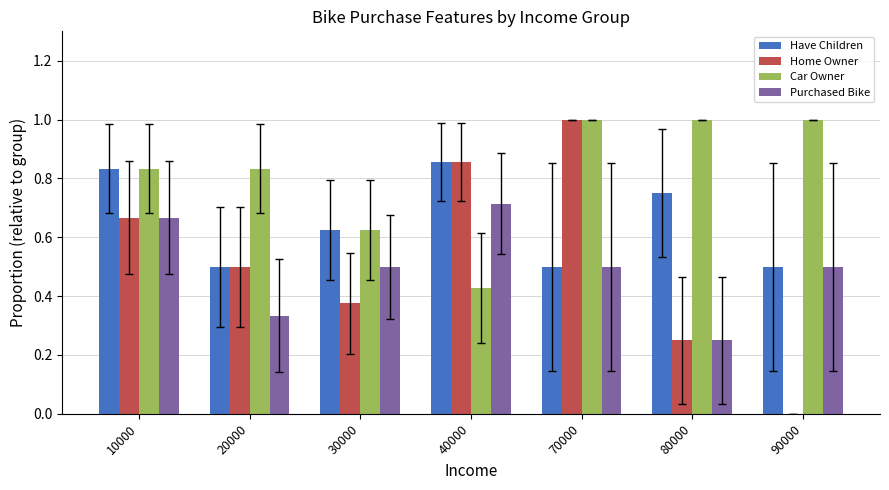

What is the maximum value shown in the chart?

1.0